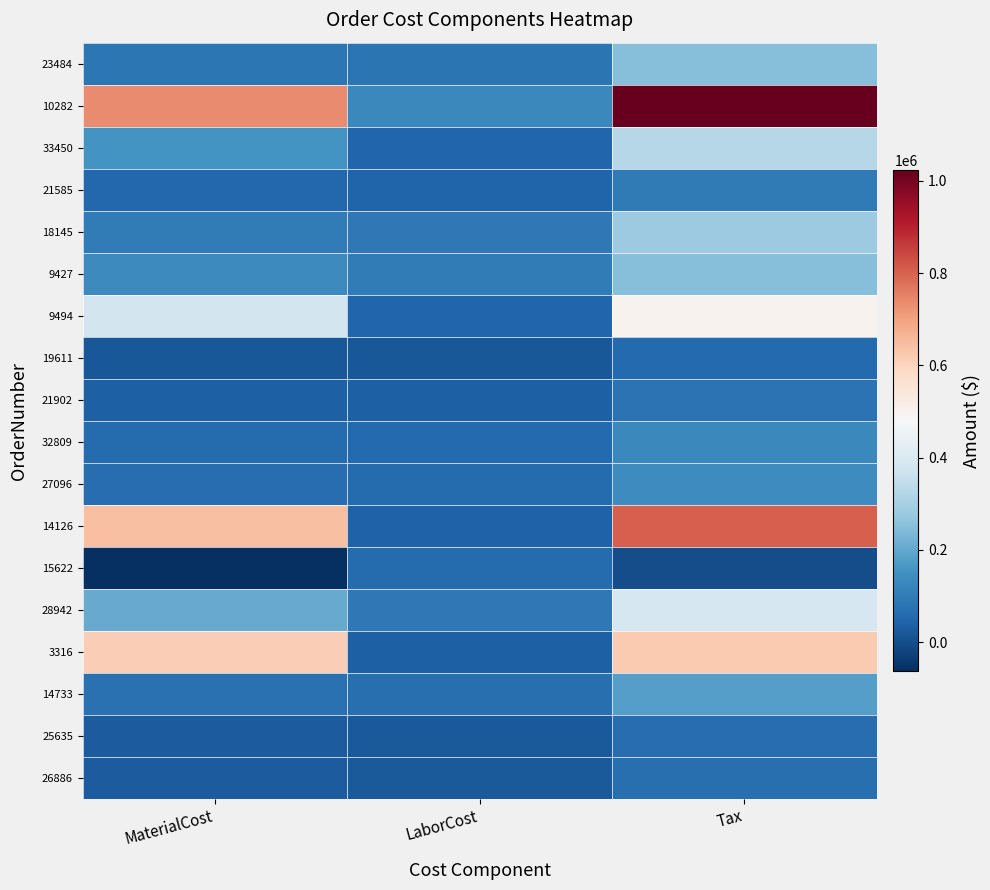

What is the total value across all series at MaterialCost?

3356356.5